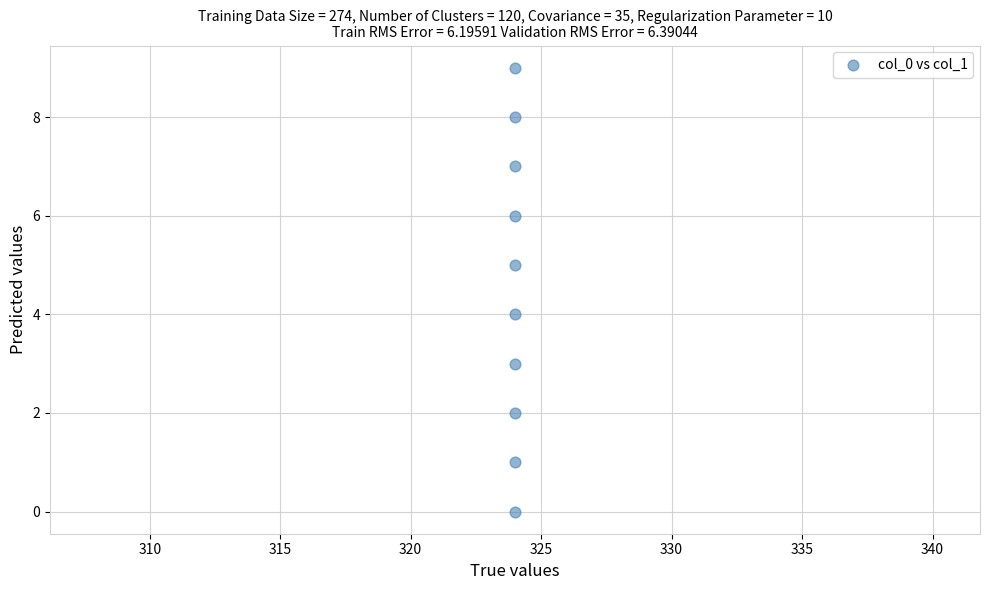

What is the range of Y values (max minus min)?

9